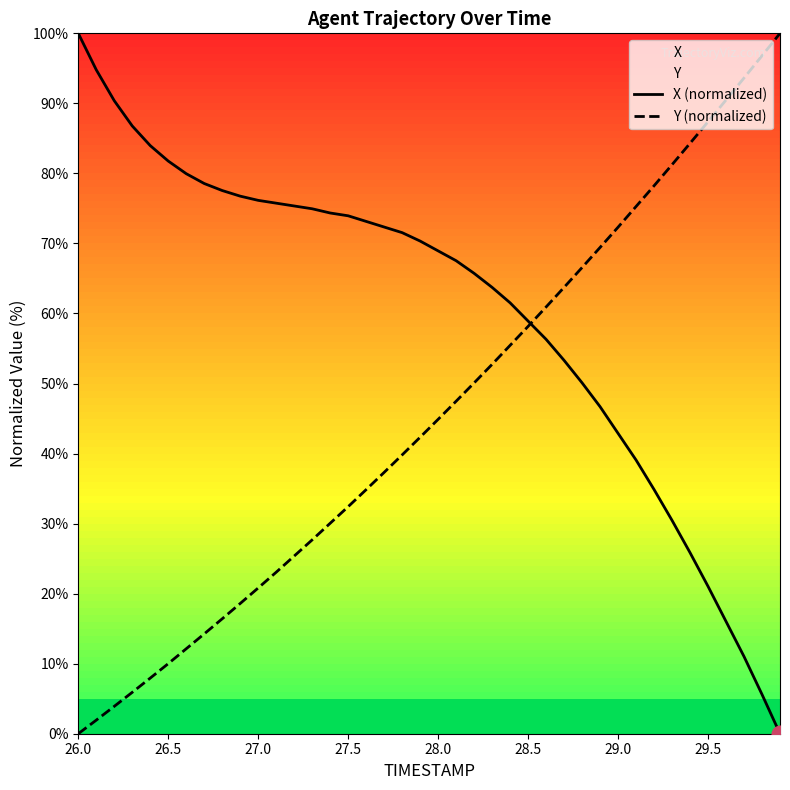

How many values in X (normalized) are above zero?

39